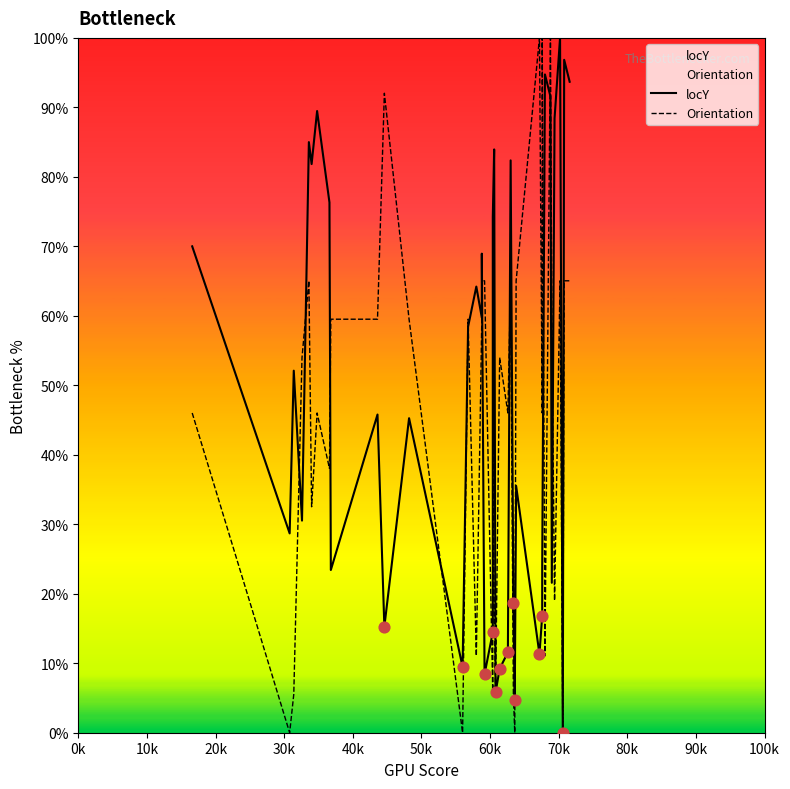

Which series has the largest Y range (max minus min)?

locY